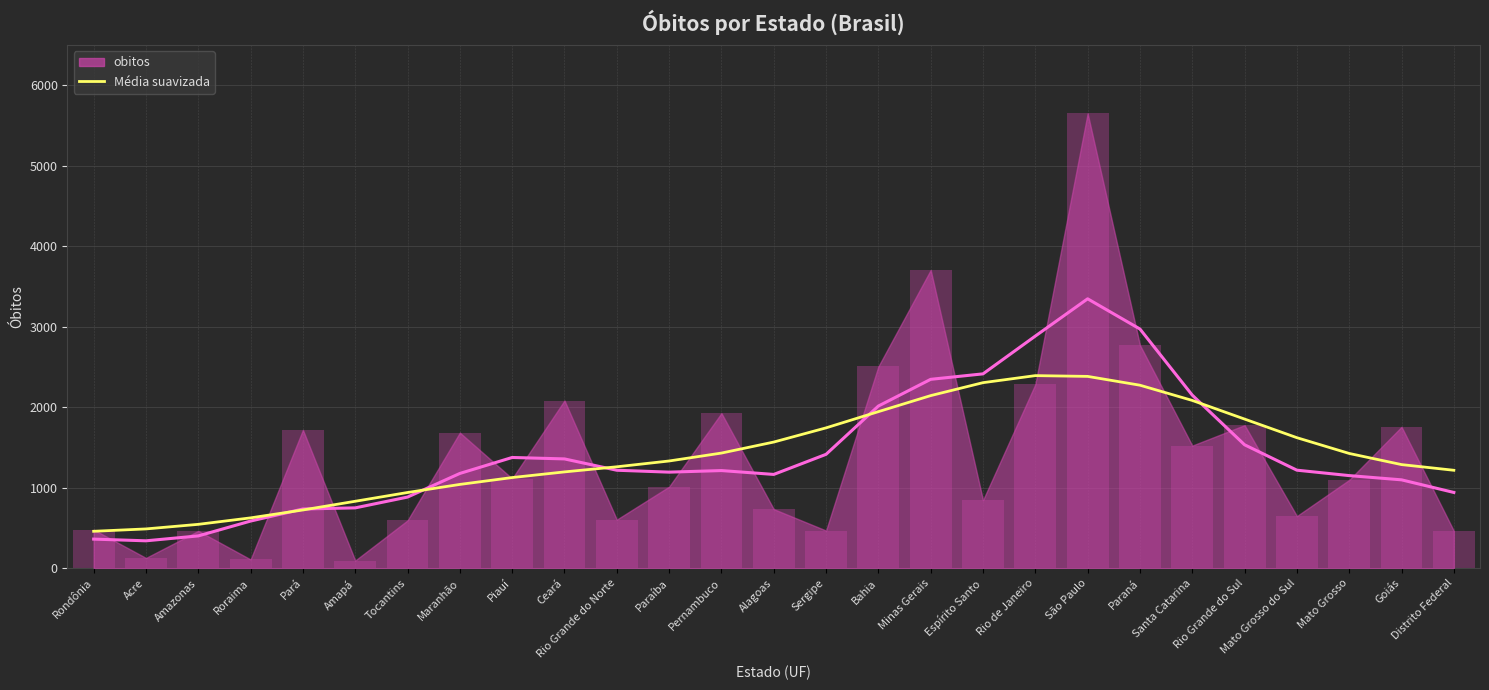

What is the average value?

1417